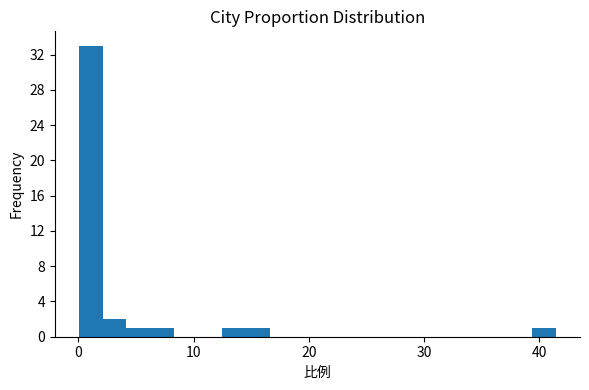

Around what value on the x-axis is the tallest bar? Give the approximate position of its centre, as read against the axis.

1